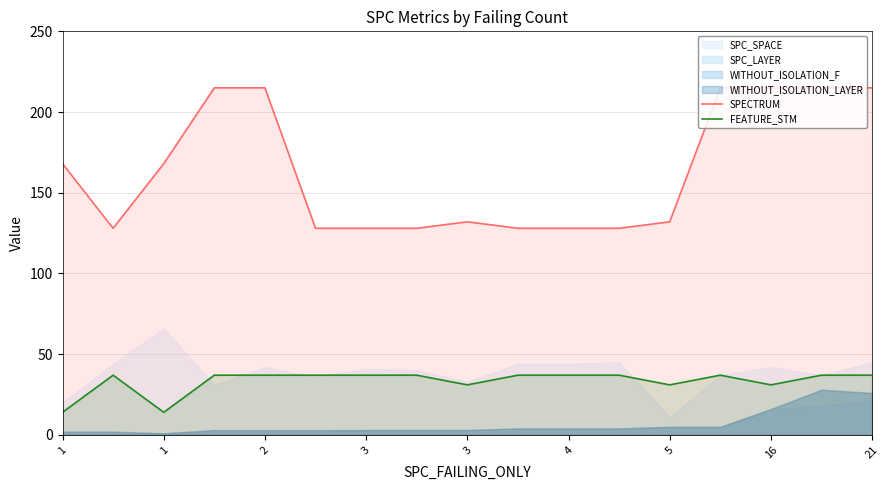

Reading right to left, list all the values displayed in this chart.

SPECTRUM: 215	215	215	215	132	128	128	128	132	128	128	128	215	215	168	128	168
FEATURE_STM: 37	37	31	37	31	37	37	37	31	37	37	37	37	37	14	37	14